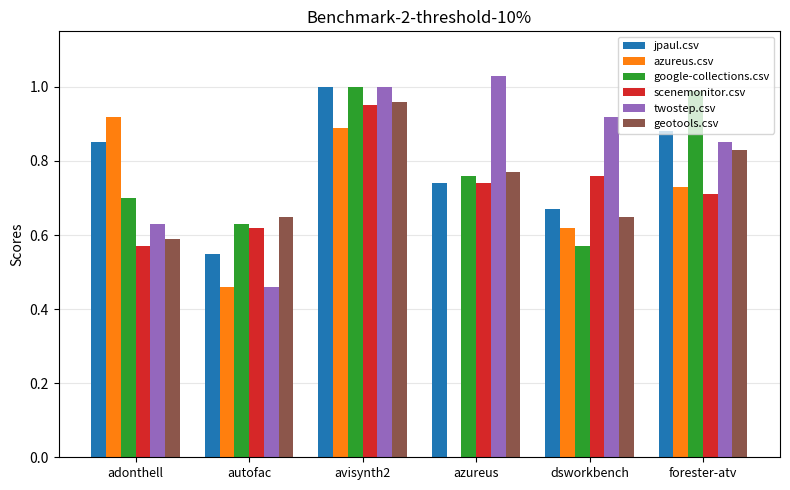

What is the sum of the twostep.csv values at azureus and adonthell?

1.7